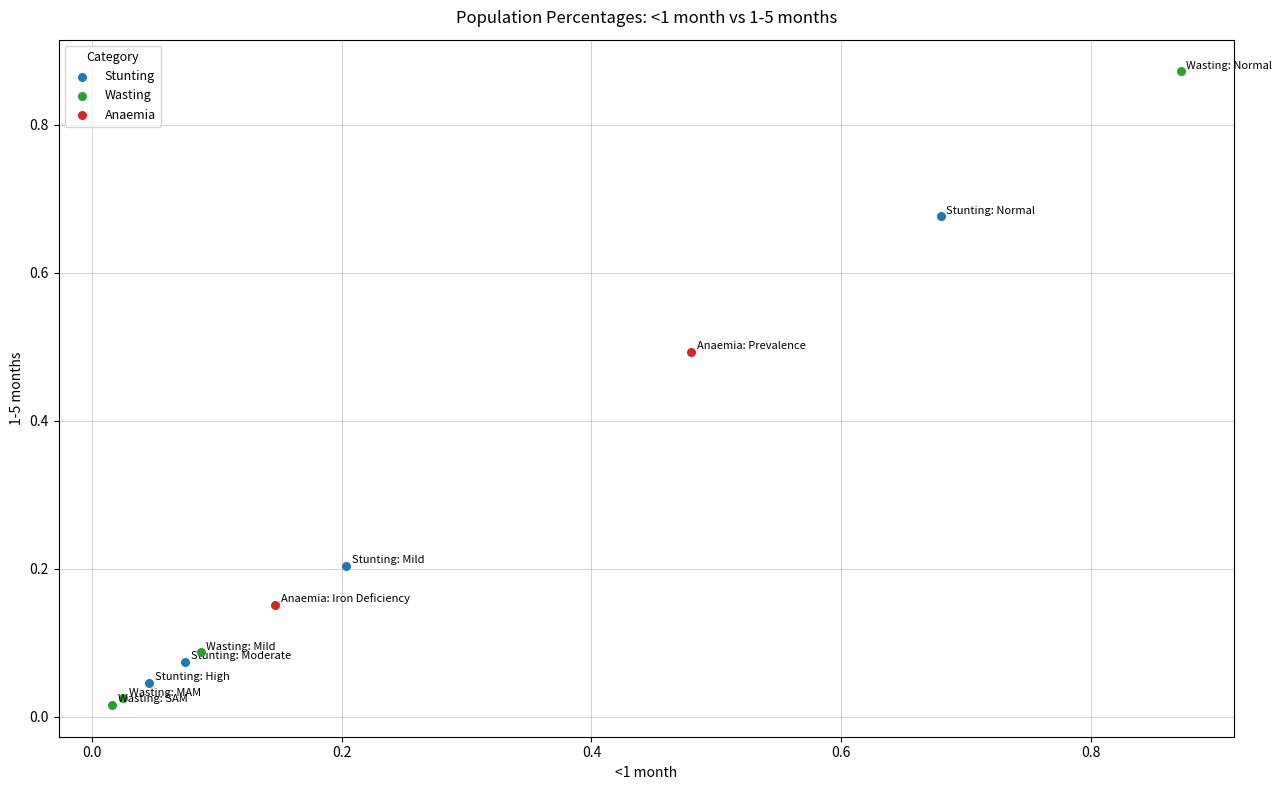

What are all the series names shown in the legend?

Stunting, Wasting, Anaemia